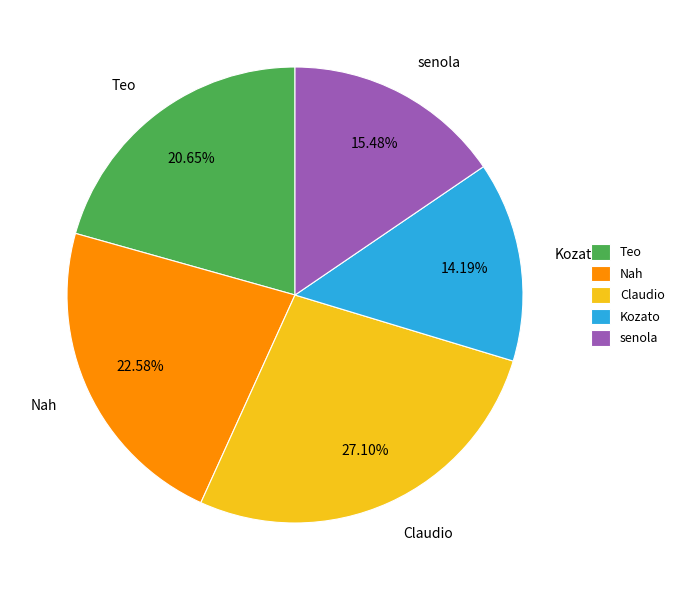

To the nearest percent, what percentage of the pie is senola?

15%